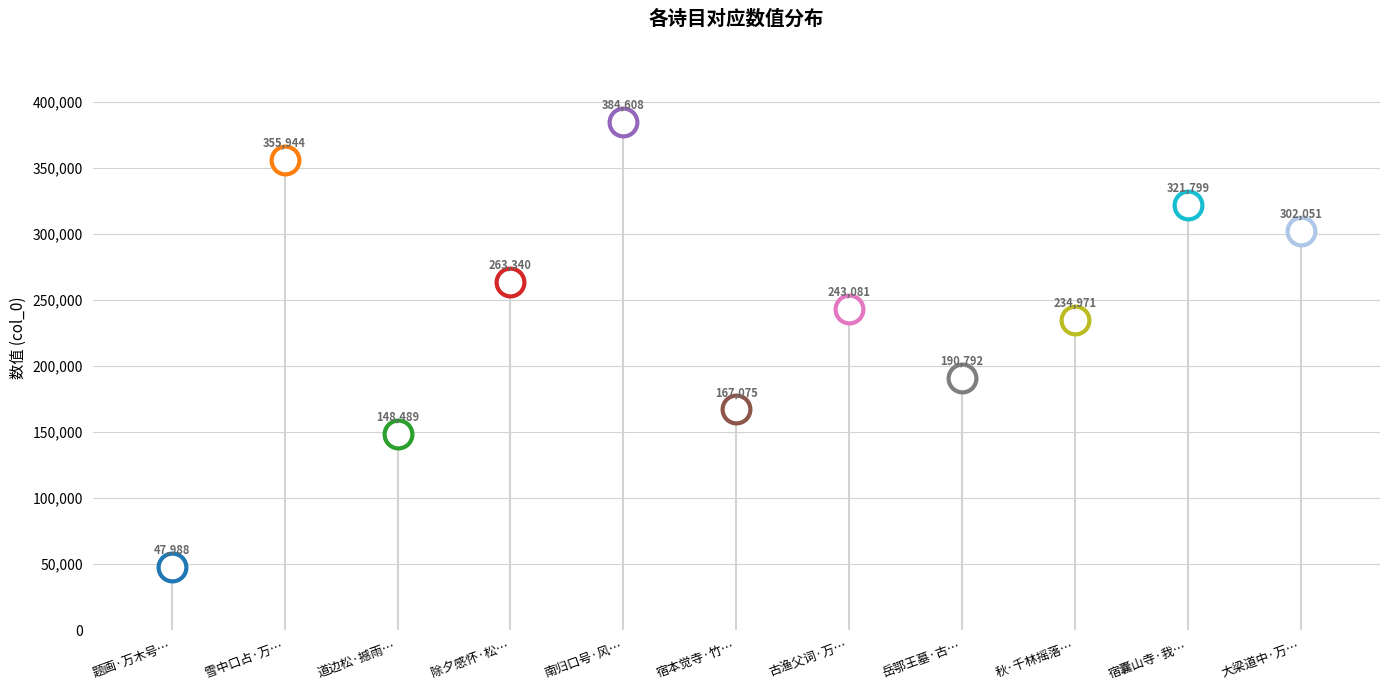

Where is the data nearest to the value 216298?

秋·千林摇落窍号风